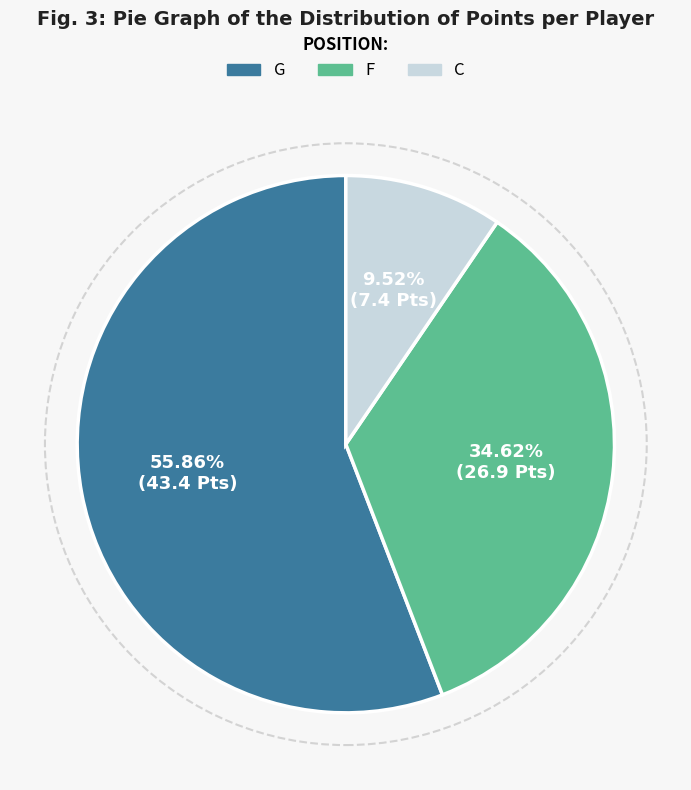

How many slices are in this pie chart?

3